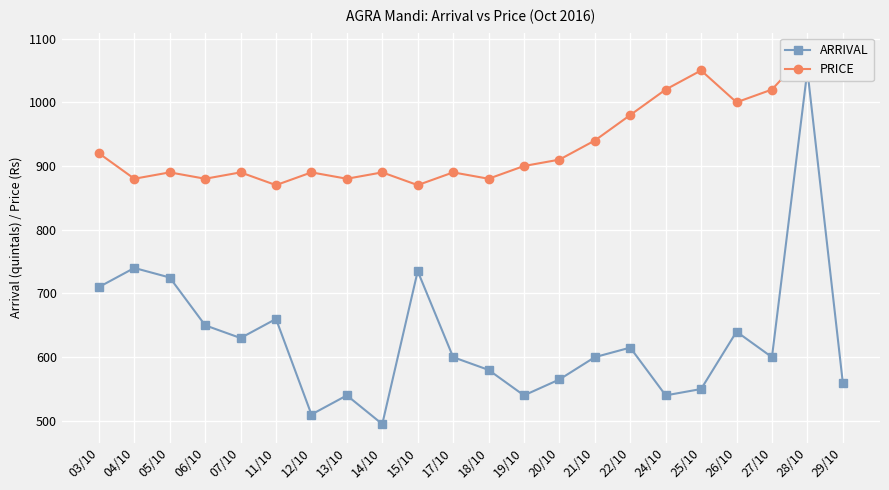

What is the difference between the highest and lowest values at 28/10?

30